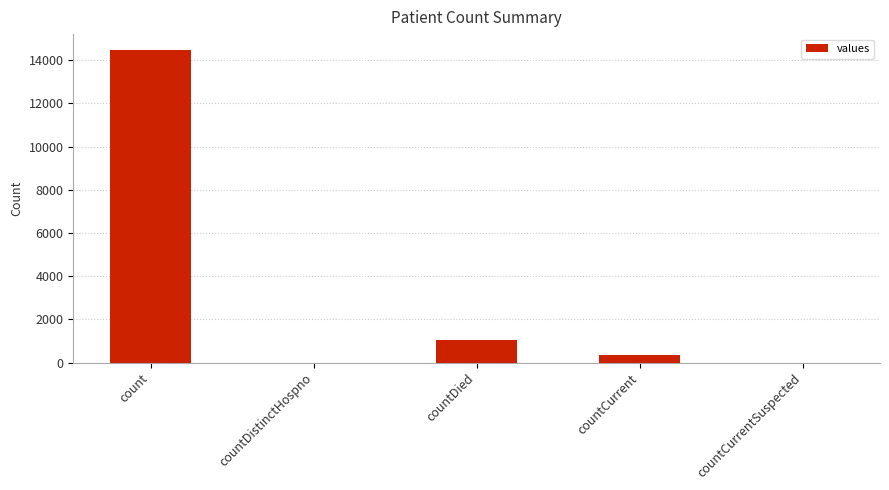

Where does the data first go above 345?

count